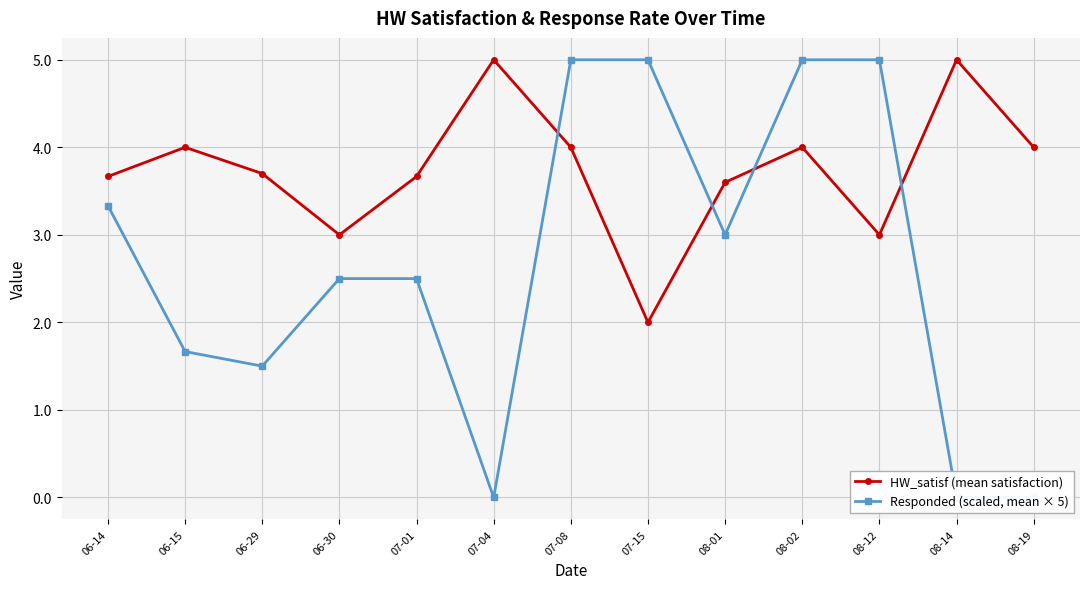

Reading left to right, list all the values displayed in this chart.

HW_satisf (mean satisfaction): 06-14=3.7	06-15=4.0	06-29=3.7	06-30=3.0	07-01=3.7	07-04=5.0	07-08=4.0	07-15=2.0	08-01=3.6	08-02=4.0	08-12=3.0	08-14=5.0	08-19=4.0
Responded (scaled, mean × 5): 06-14=3.3	06-15=1.7	06-29=1.5	06-30=2.5	07-01=2.5	07-04=0.0	07-08=5.0	07-15=5.0	08-01=3.0	08-02=5.0	08-12=5.0	08-14=0.0	08-19=0.0